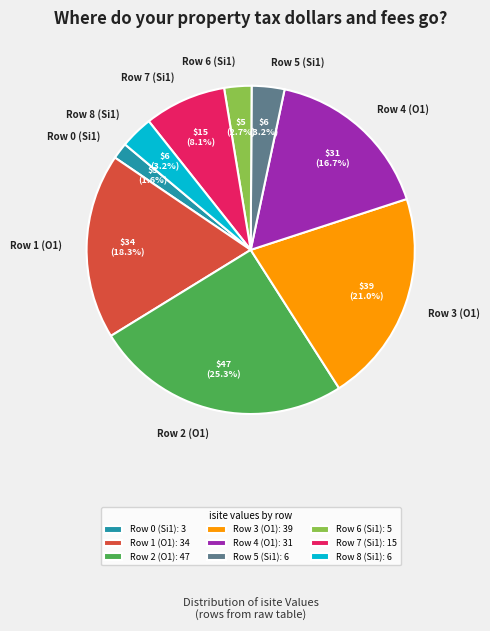

Does Row 3 (O1) represent more than half of the total?

No